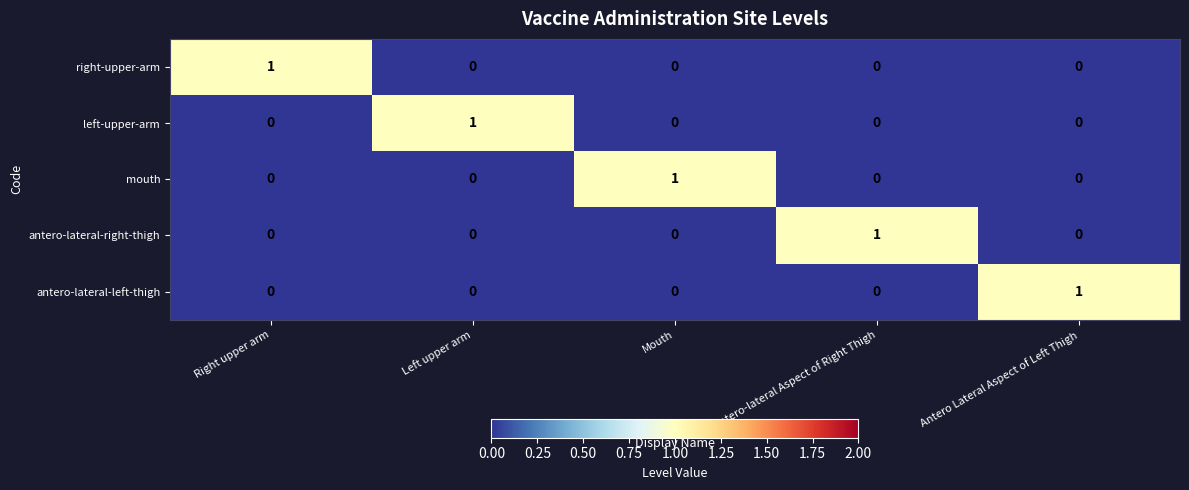

Which category has the highest value in the antero-lateral-left-thigh series?

Antero Lateral Aspect of Left Thigh